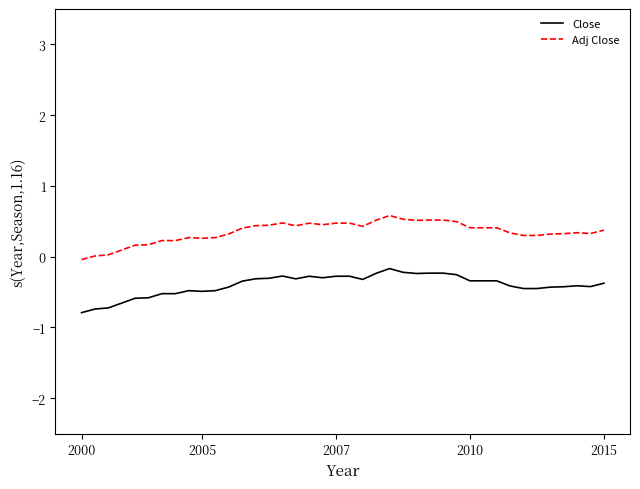

What is the minimum value shown in the chart?

-0.8